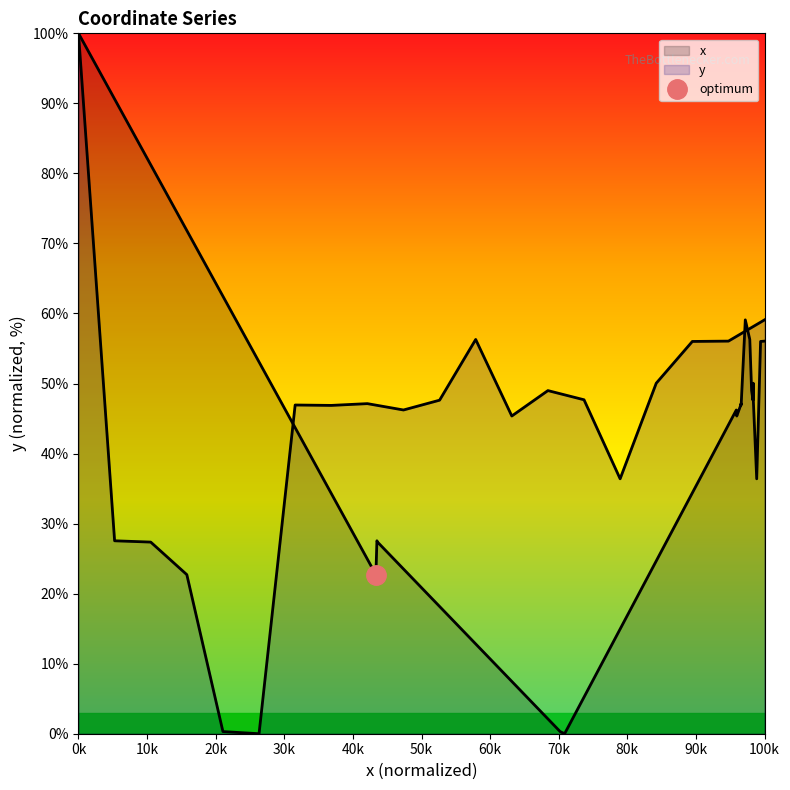

What is the difference between the maximum and minimum values?

100.0